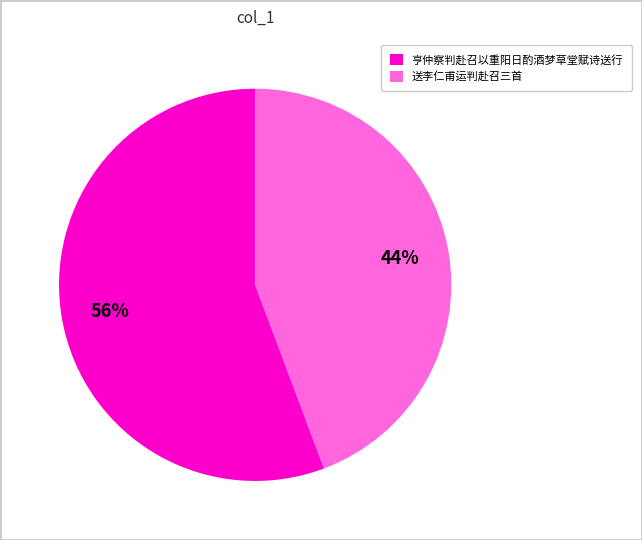

Is there a majority slice in this chart?

Yes